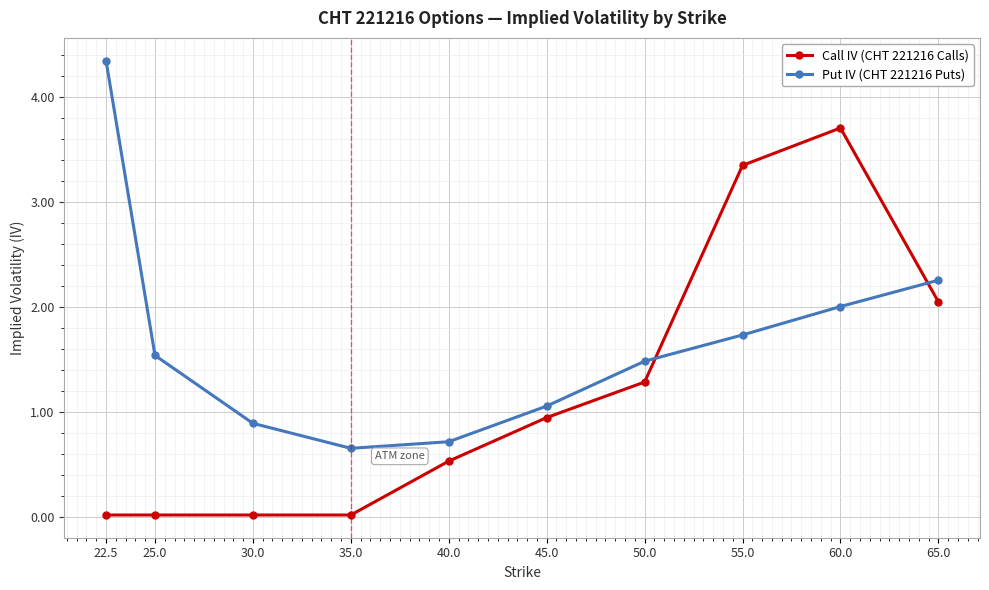

What value does the Put IV (CHT 221216 Puts) series have at 35.0?

0.7